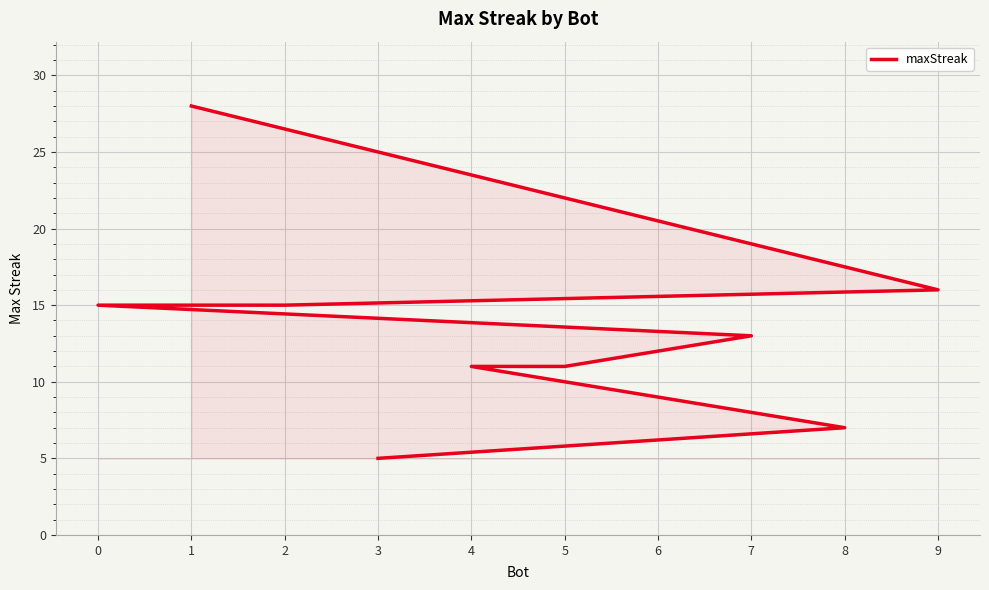

True or false: the data has more than 0 interior local peaks.

False